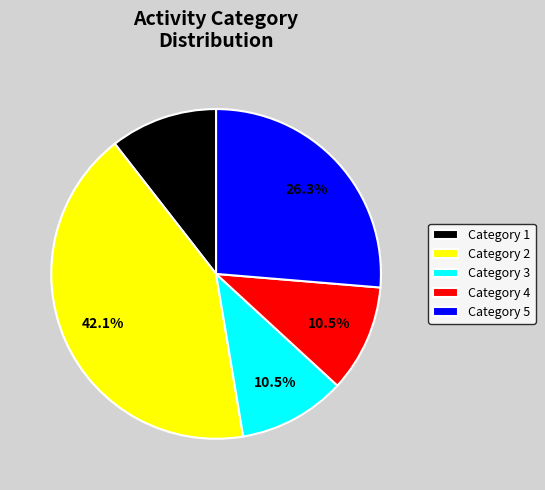

Does Category 2 account for over 50% of the chart?

No